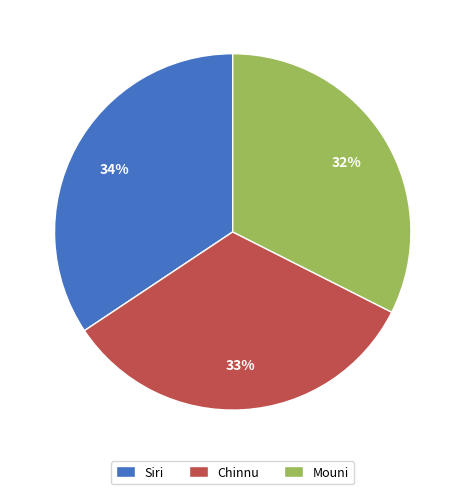

The Mouni slice represents 32% of the pie. True or false?

True